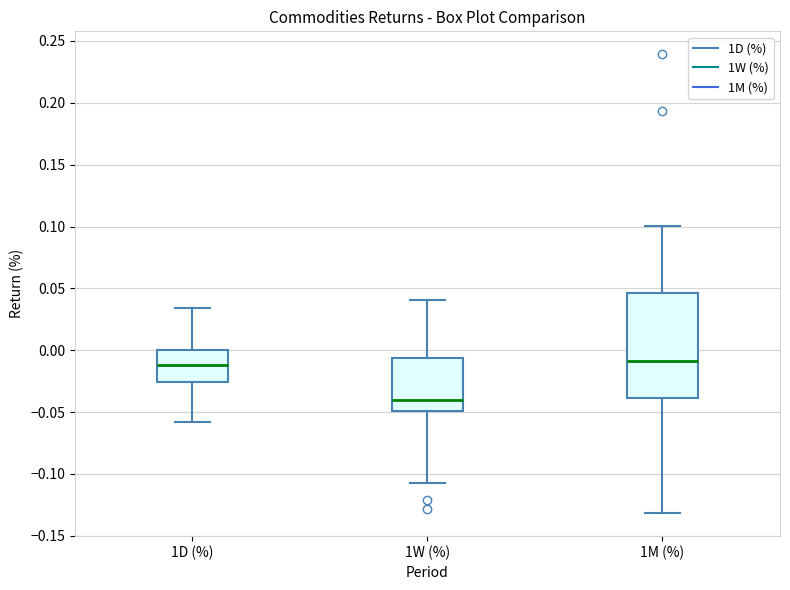

Which box is the tallest, from its lower edge to its upper edge?

1M (%)